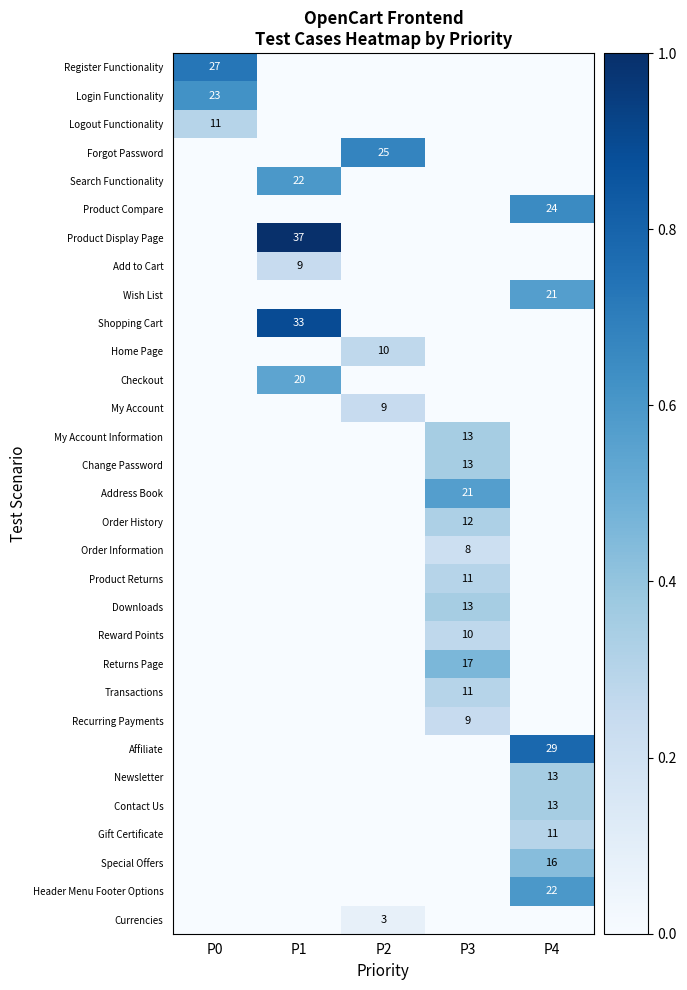

Between P1 and P4, which is larger?

P1